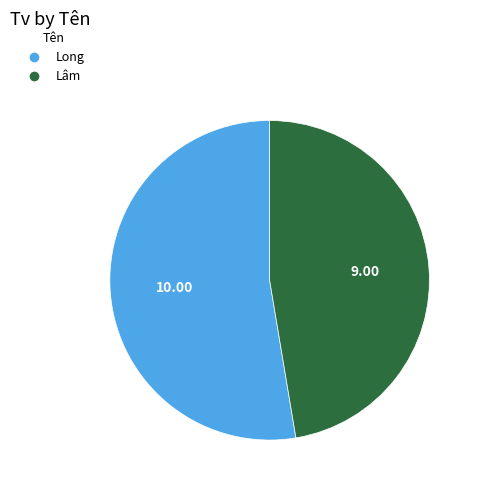

Is there a majority slice in this chart?

Yes